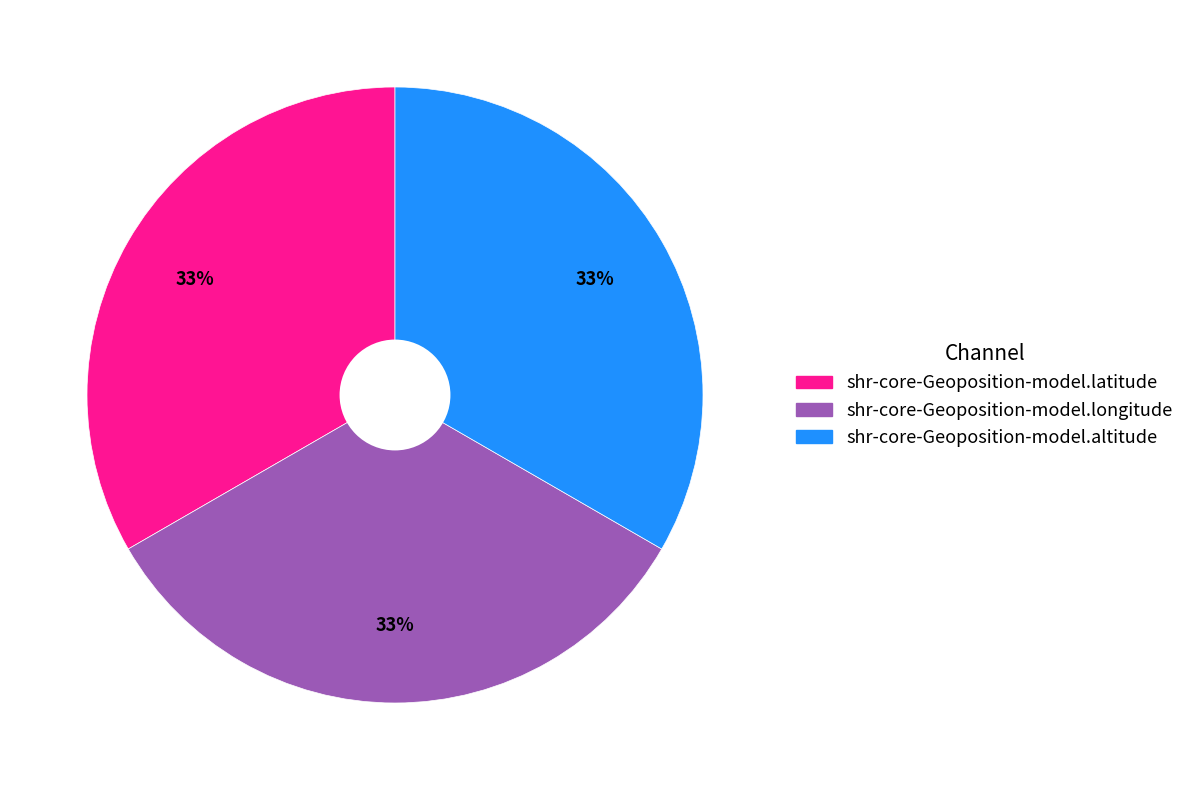

Is the sum of shr-core-Geoposition-model.longitude and shr-core-Geoposition-model.altitude greater than half?

Yes